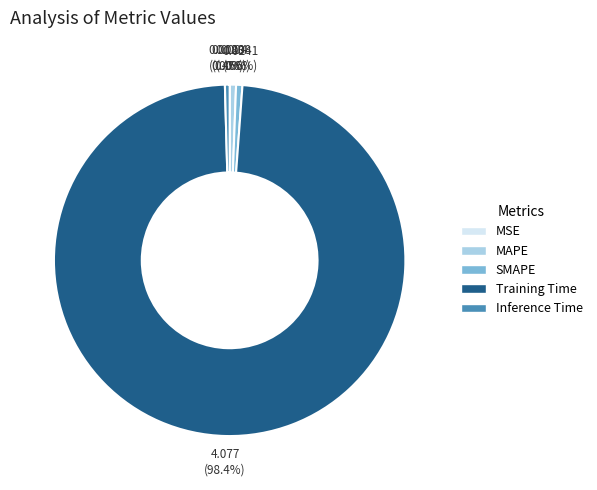

Is the sum of Inference Time and Training Time greater than half?

Yes